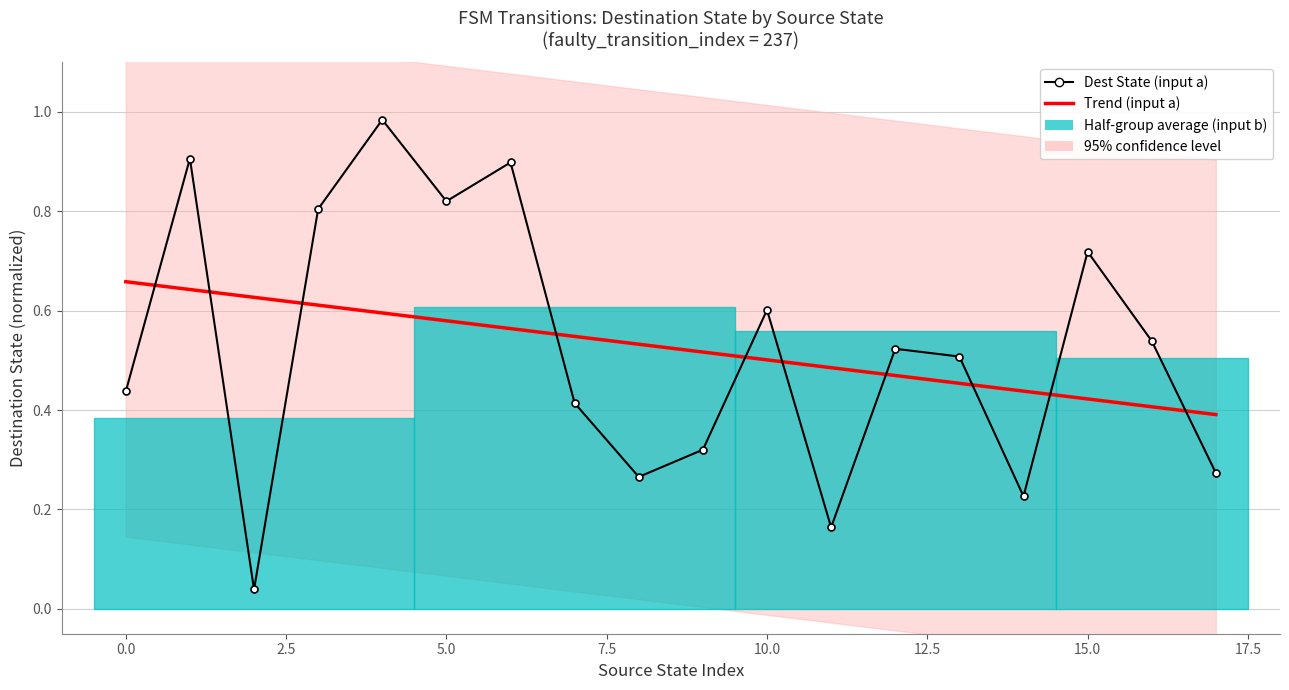

What is the highest value of the Trend (input a) series?

0.7